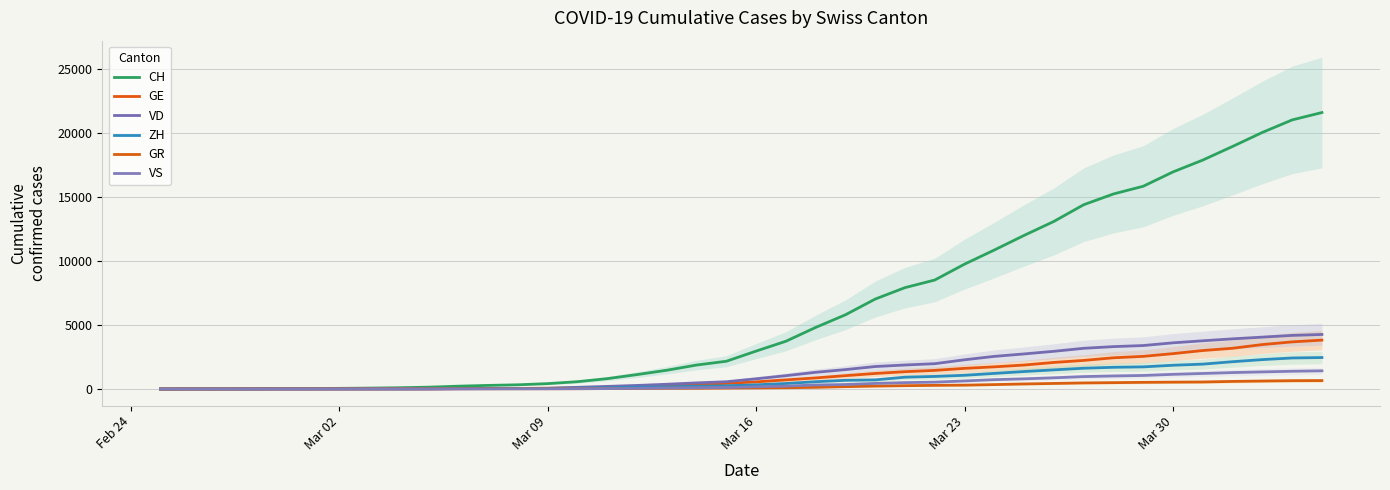

What is the difference between the maximum and minimum values in the GR series?

657